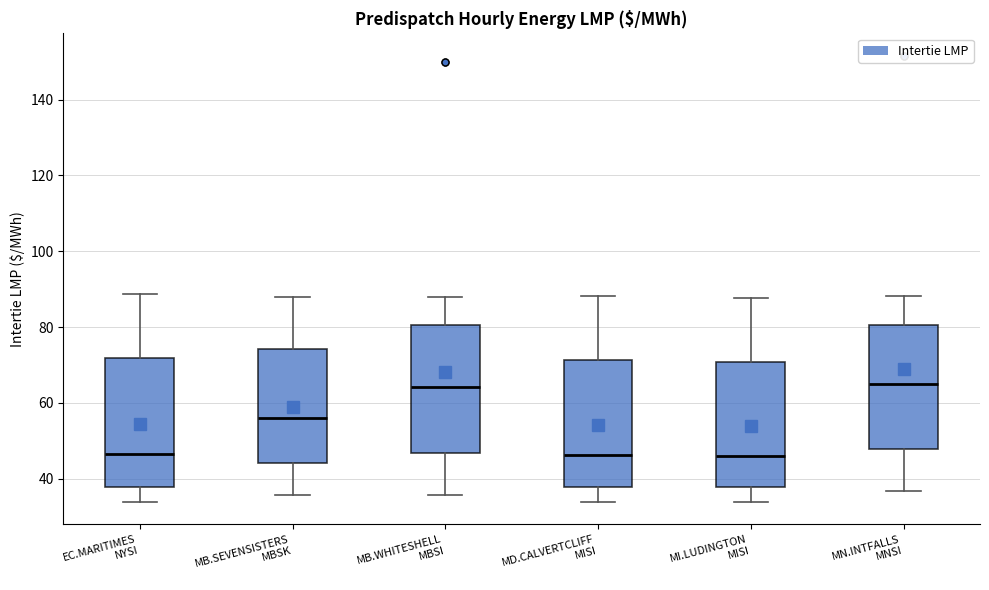

Reading left to right, read every box against the y-axis: the position of its median line, the range the box covers, and the ends of its whiskers. The values are not printed on the chart, so give them approximately, as read against the axis.

EC.MARITIMES NYSI: median 46, box 38 to 72, whiskers 34 to 88
MB.SEVENSISTERS MBSK: median 56, box 44 to 74, whiskers 36 to 88
MB.WHITESHELL MBSI: median 64, box 46 to 80, whiskers 36 to 88
MD.CALVERTCLIFF MISI: median 46, box 38 to 72, whiskers 34 to 88
MI.LUDINGTON MISI: median 46, box 38 to 70, whiskers 34 to 88
MN.INTFALLS MNSI: median 66, box 48 to 80, whiskers 36 to 88